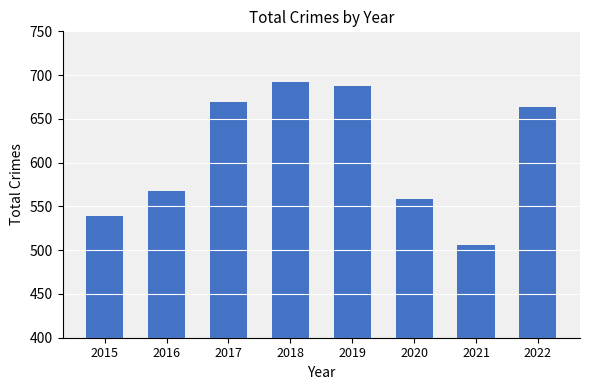

Does the chart contain stacked bars?

No